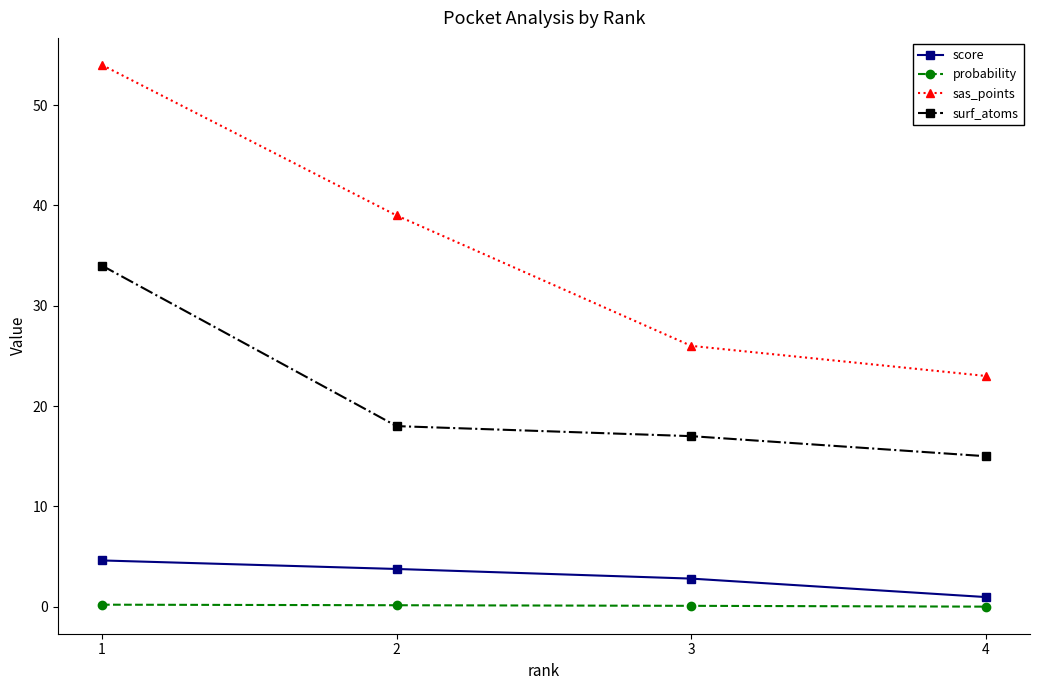

True or false: score and sas_points intersect in this chart.

False